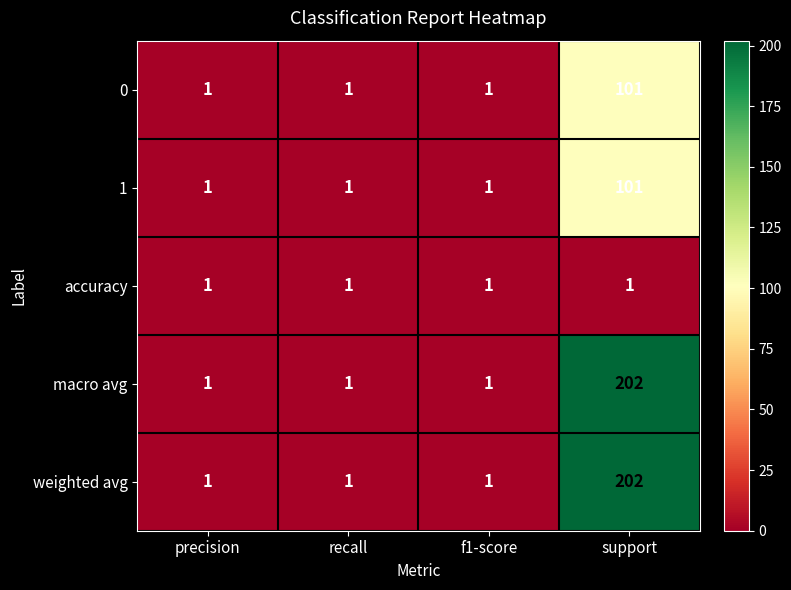

What is the average value of the 1 series?

26